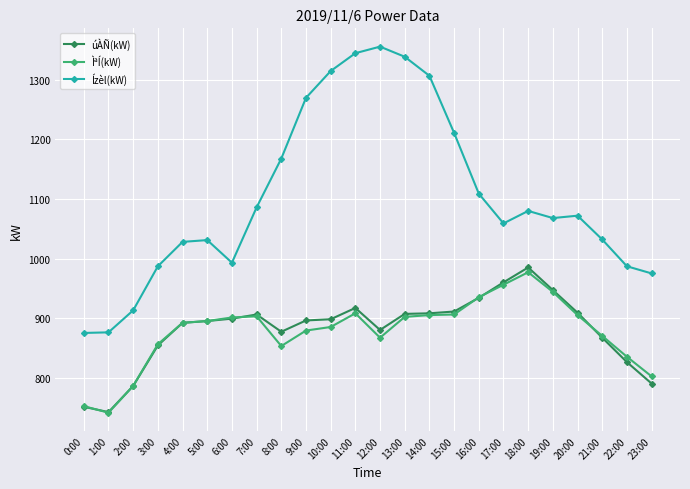

In úÀÑ(kW), how many points are lower than both neighbors (excluding endpoints)?

3